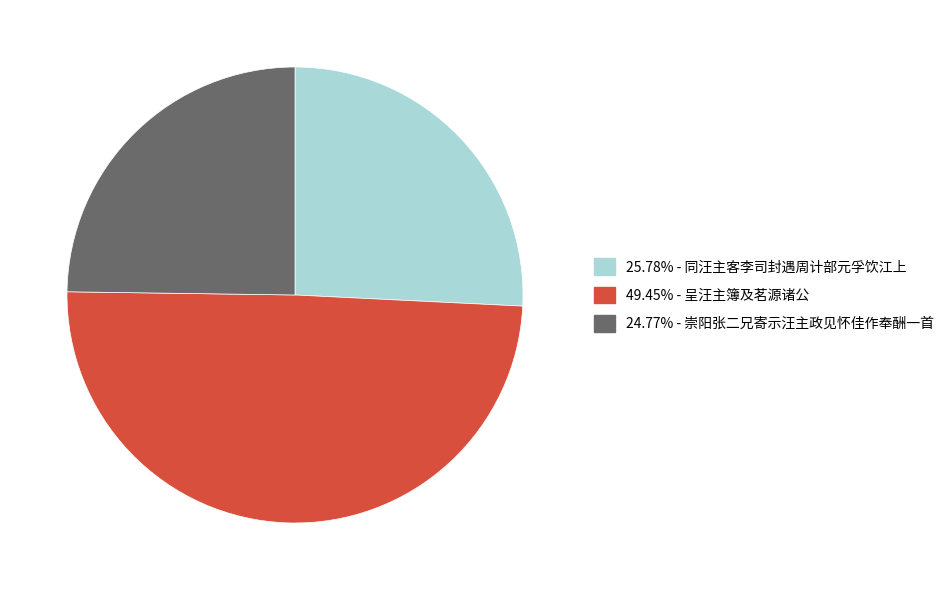

Does any single category account for the majority?

No